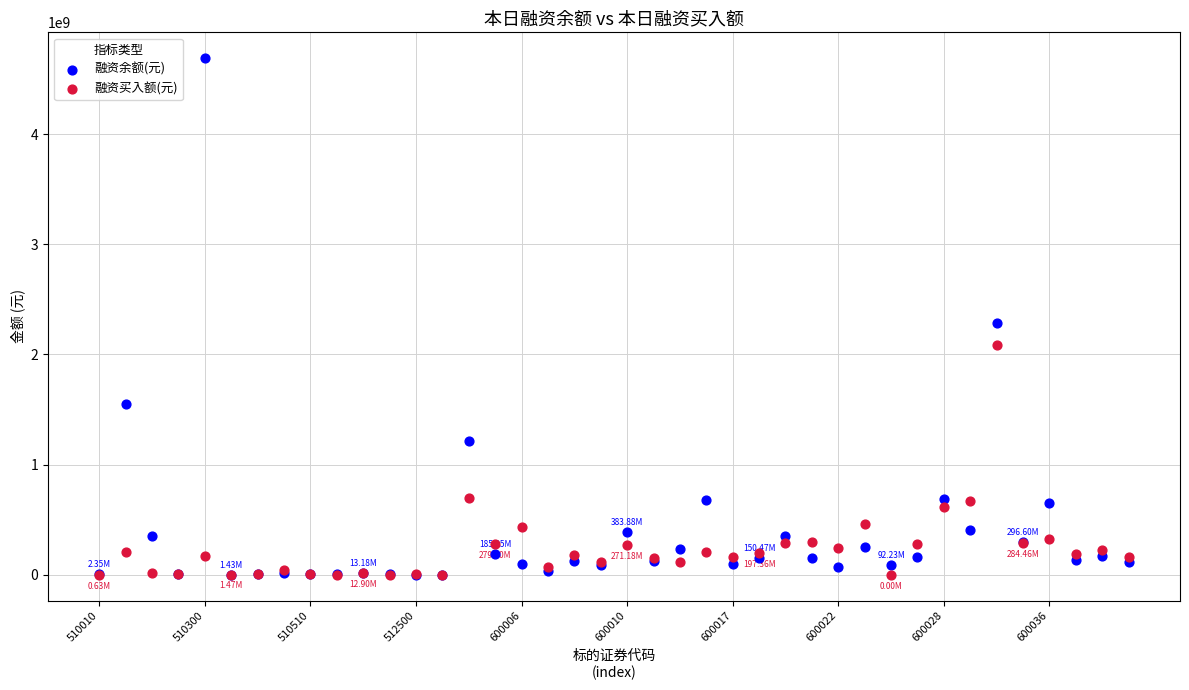

Which series has the largest Y range (max minus min)?

融资余额(元)